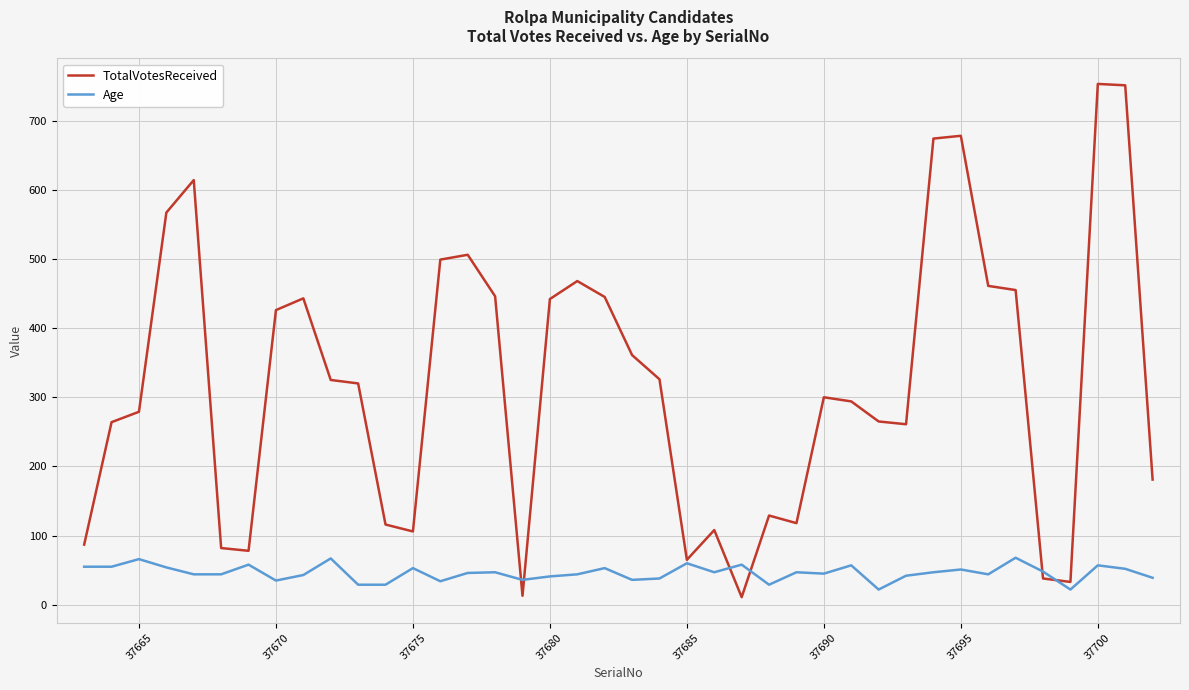

Rank the series by their average value, from lowest to highest.

Age, TotalVotesReceived